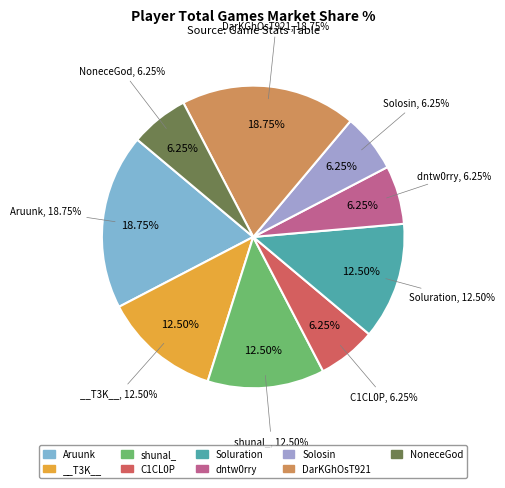

Is it true that Aruunk is 10% of the pie?

False